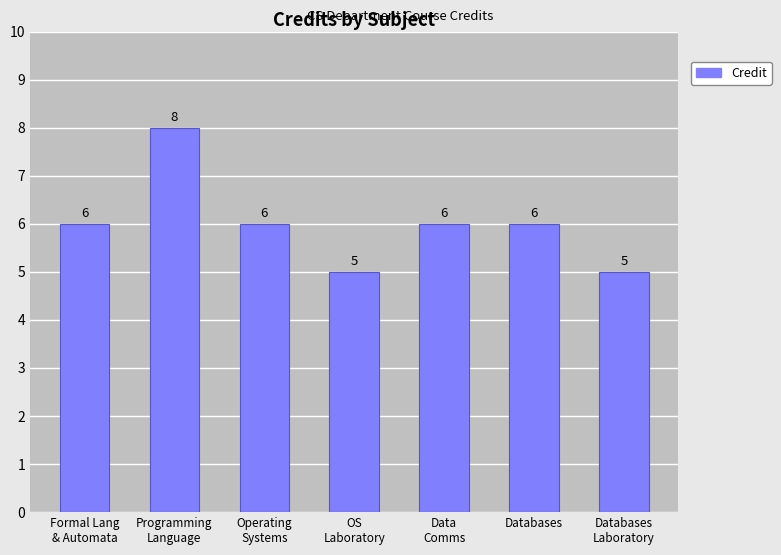

True or false: the data shows 6 at Databases.

True